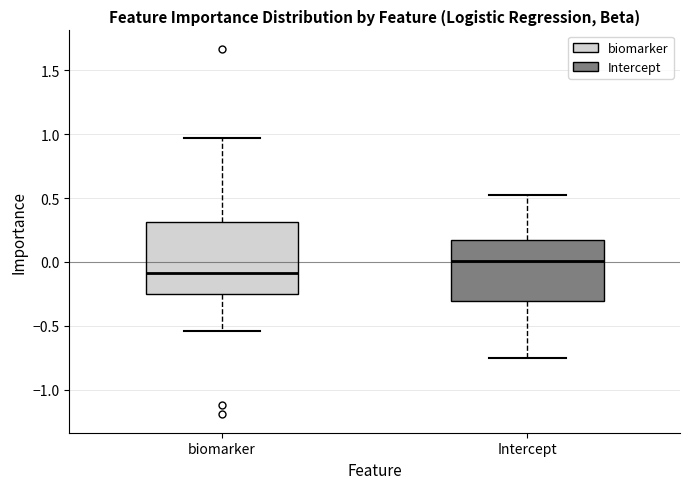

Which box has the highest median line?

Intercept